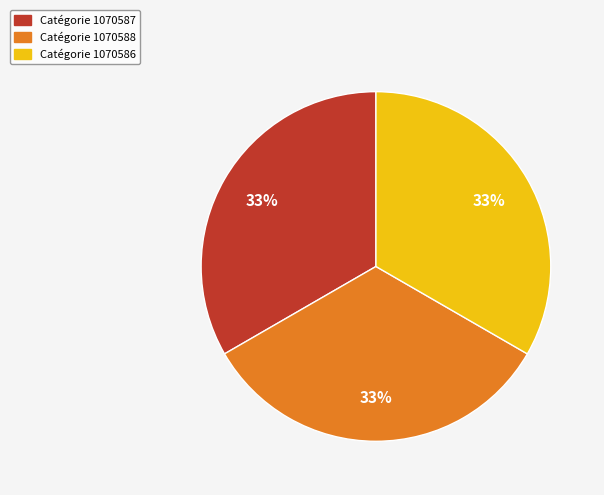

Is there a majority slice in this chart?

No